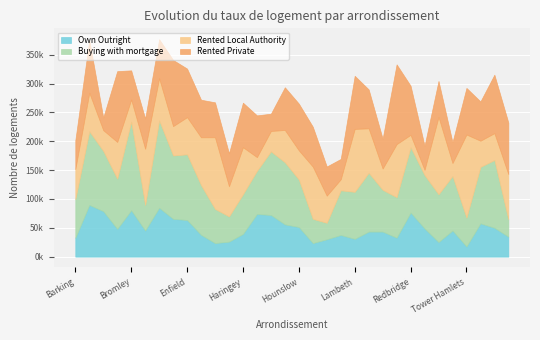

What are all the series names shown in the legend?

Own Outright, Buying with mortgage, Rented Local Authority, Rented Private